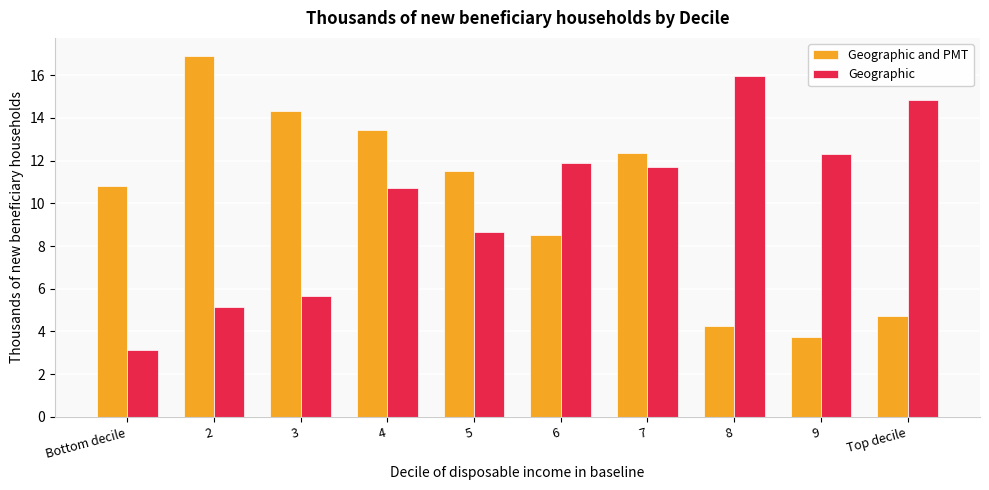

Reading right to left, list all the values displayed in this chart.

Geographic and PMT: 4.7	3.7	4.3	12.4	8.5	11.5	13.4	14.3	16.9	10.8
Geographic: 14.8	12.3	16.0	11.7	11.9	8.6	10.7	5.7	5.2	3.1